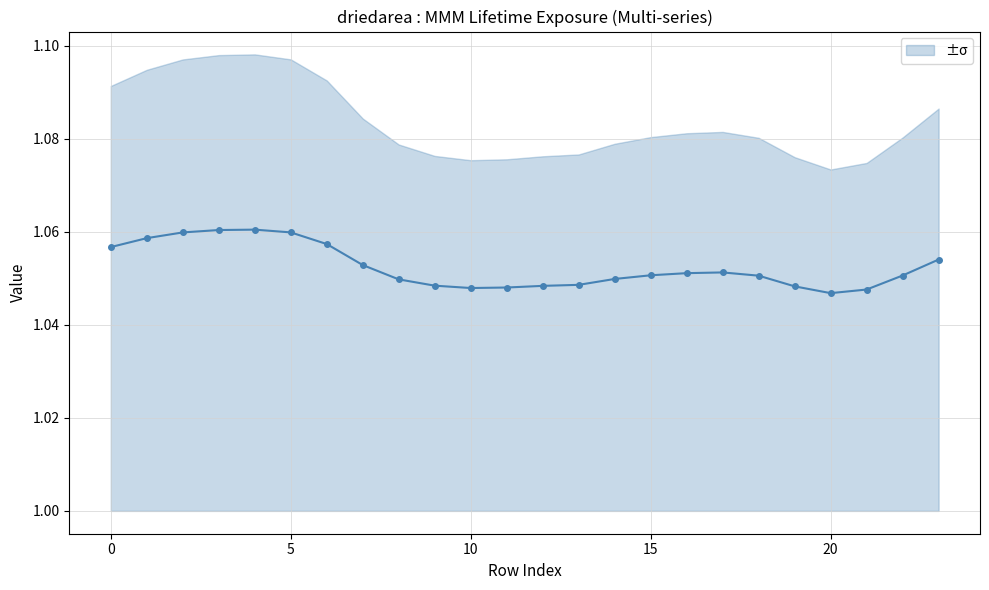

Reading left to right, list all the values displayed in this chart.

1.1	1.1	1.1	1.1	1.1	1.1	1.1	1.1	1.0	1.0	1.0	1.0	1.0	1.0	1.0	1.1	1.1	1.1	1.1	1.0	1.0	1.0	1.1	1.1